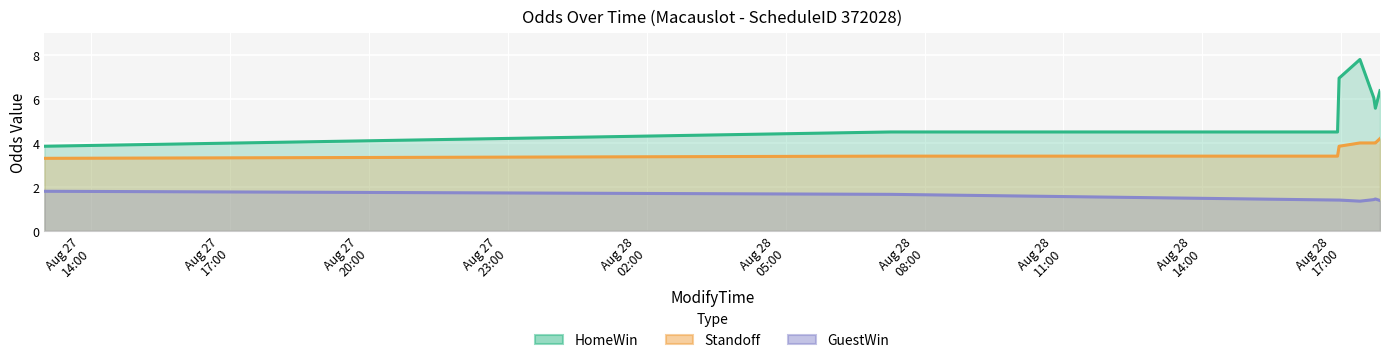

Between 2010-08-28 16:55:00 and 2010-08-28 17:50:00, which is larger?

2010-08-28 17:50:00